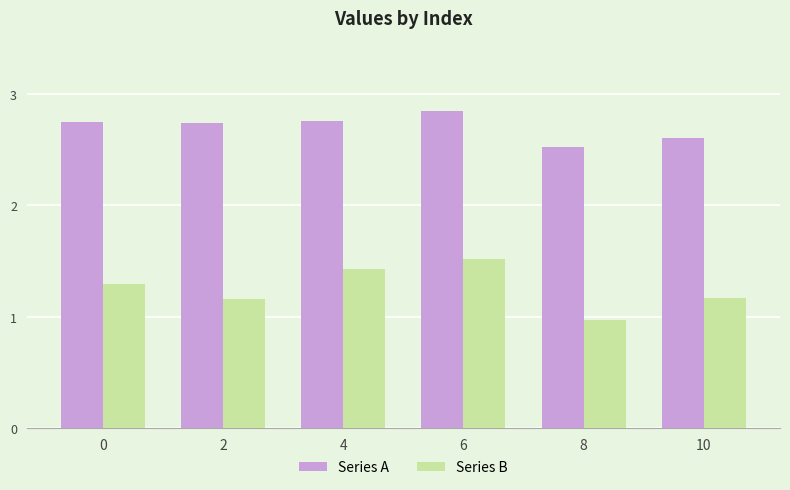

How many categories are shown in the chart?

6